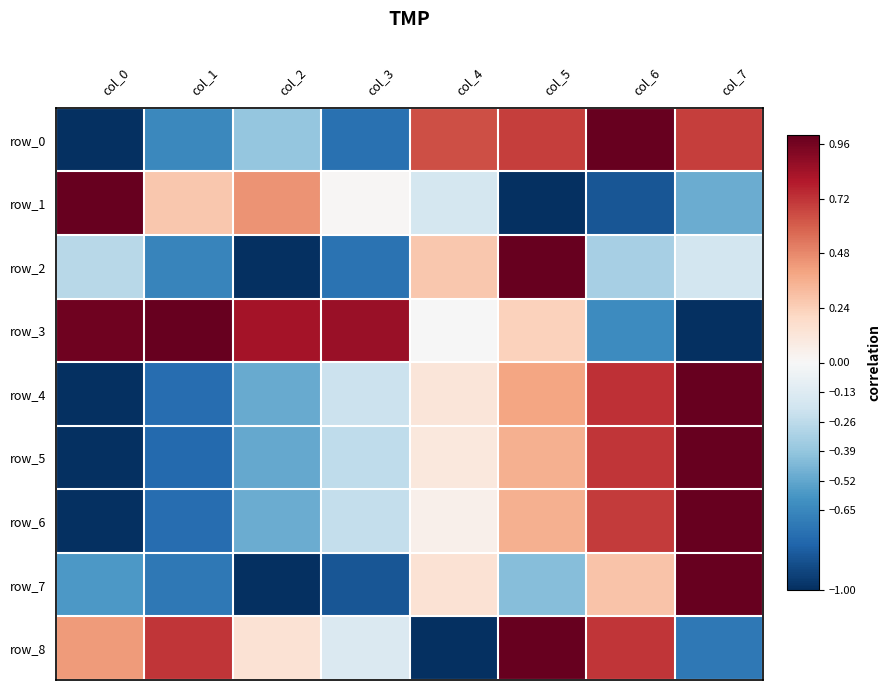

How many values in the row_5 series are below 0?

4